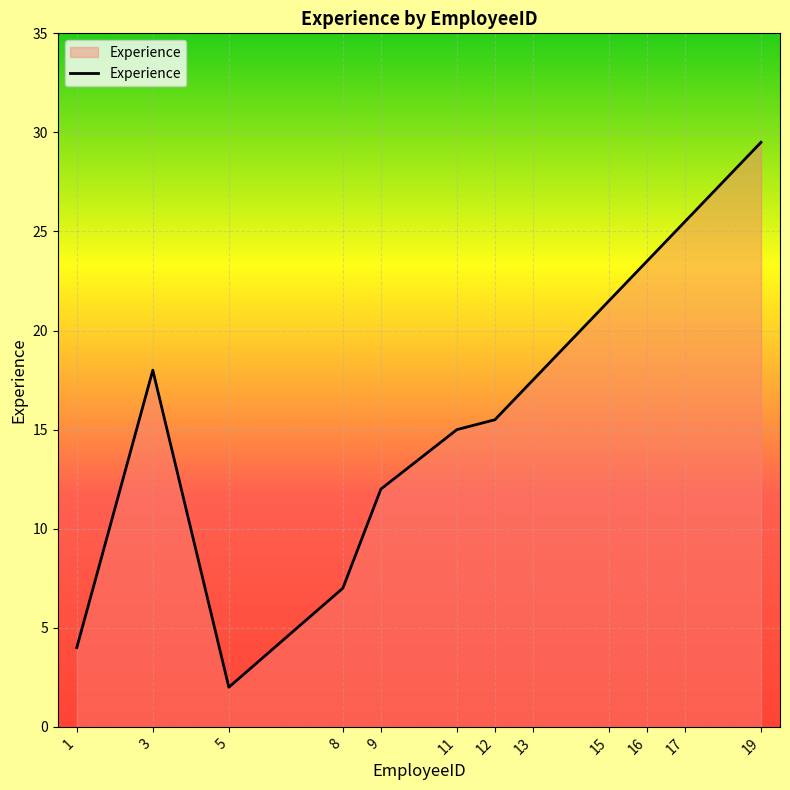

What is the difference between the values at 1 and 12?

11.5